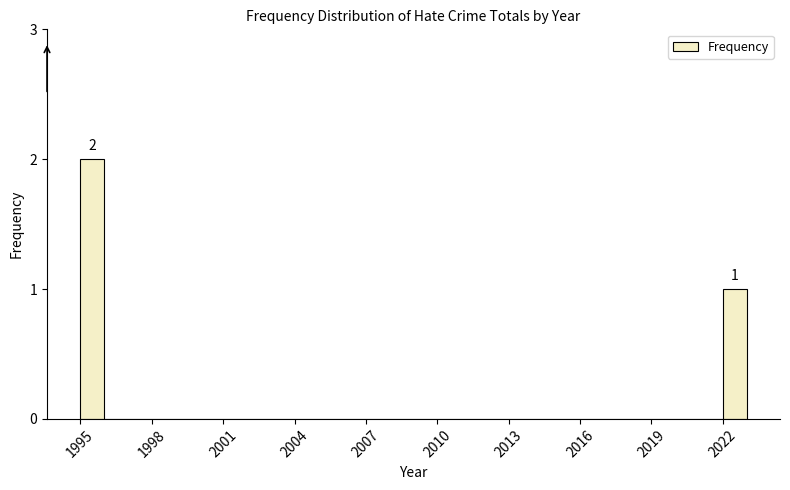

Around what value on the x-axis is the tallest bar? Give the approximate position of its centre, as read against the axis.

1995.5